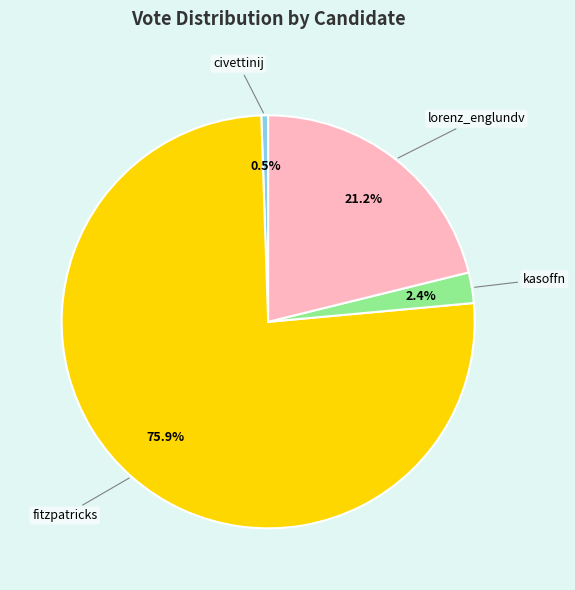

Is the sum of fitzpatricks and kasoffn greater than half?

Yes